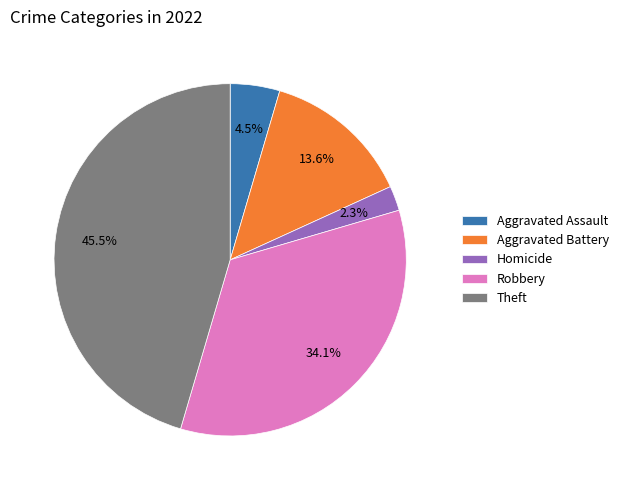

To the nearest percent, what portion does Robbery represent?

34%